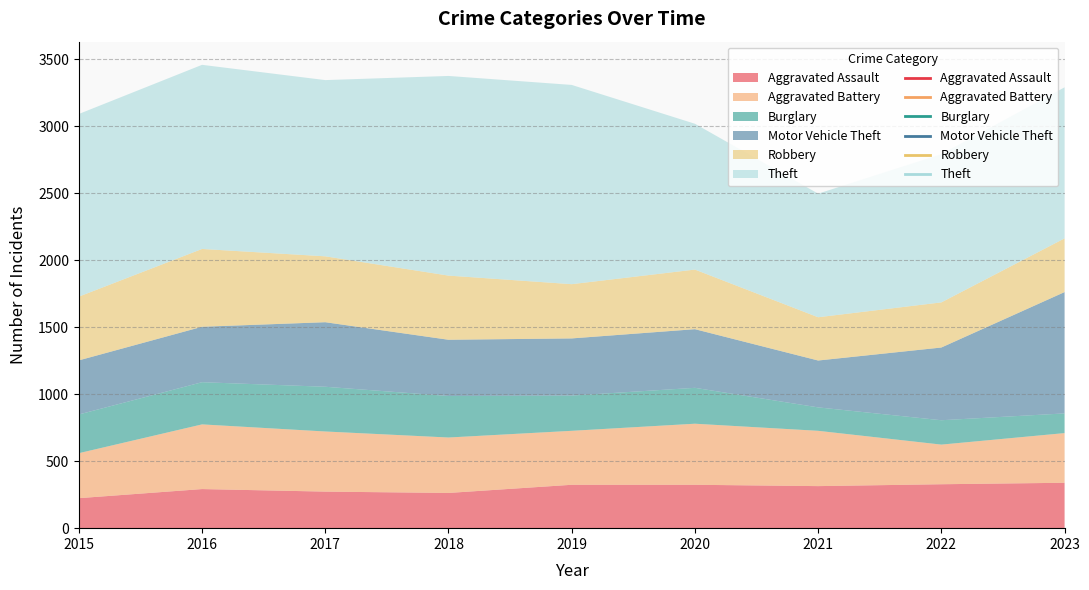

Rank the series at 2016 from highest to lowest value.

Theft, Robbery, Aggravated Battery, Motor Vehicle Theft, Burglary, Aggravated Assault